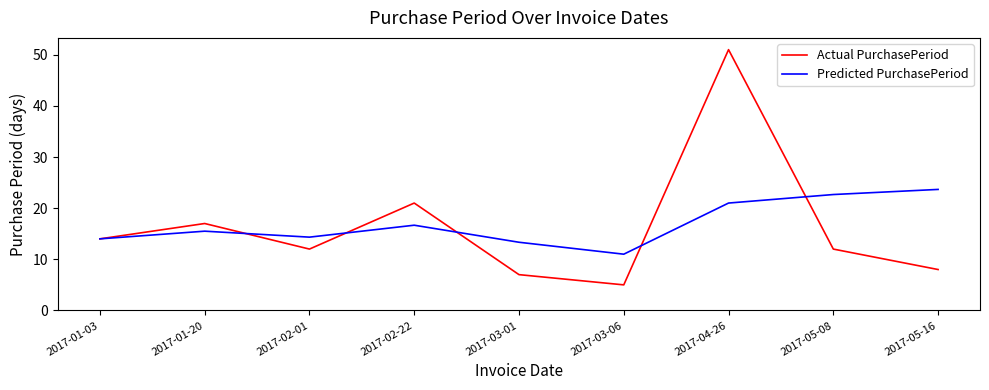

What is the sum of the Predicted PurchasePeriod values at 2017-03-06 and 2017-02-01?

25.3